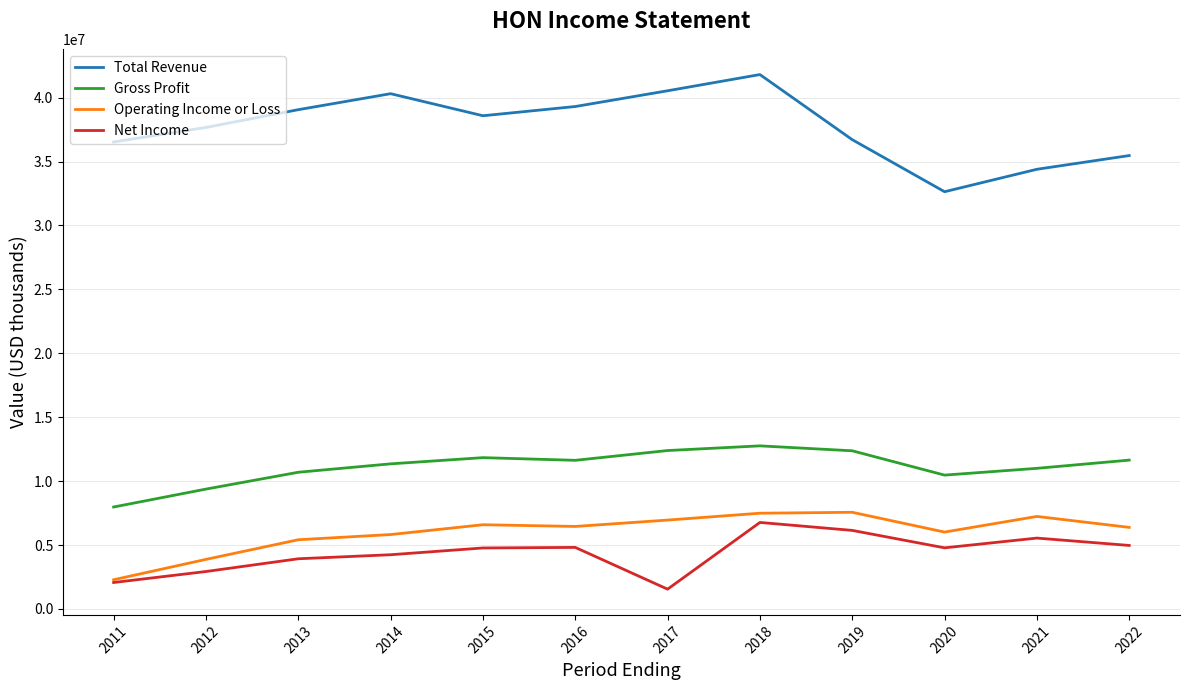

Is the value of Net Income at 2013 greater than the value of Operating Income or Loss at 2014?

No